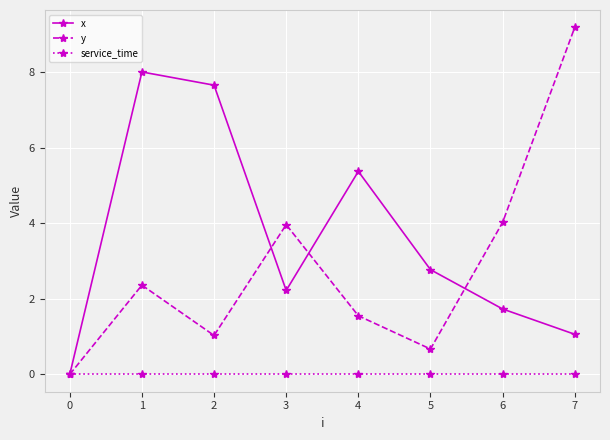

What is the maximum value shown in the chart?

9.2